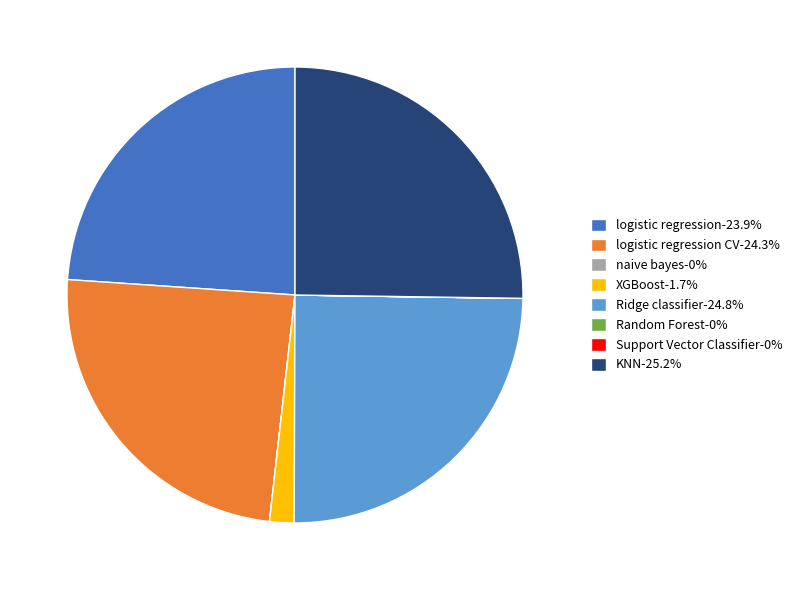

Is there a majority slice in this chart?

No